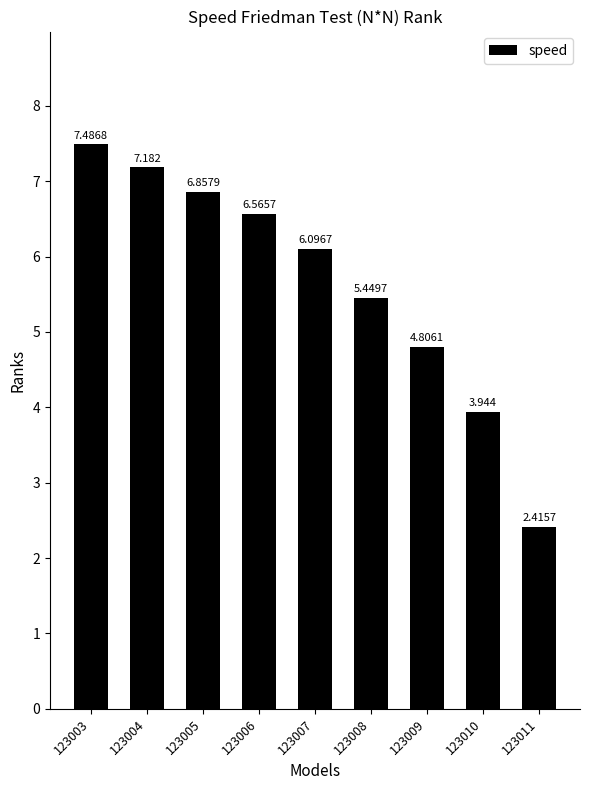

How many series are shown in this chart?

1